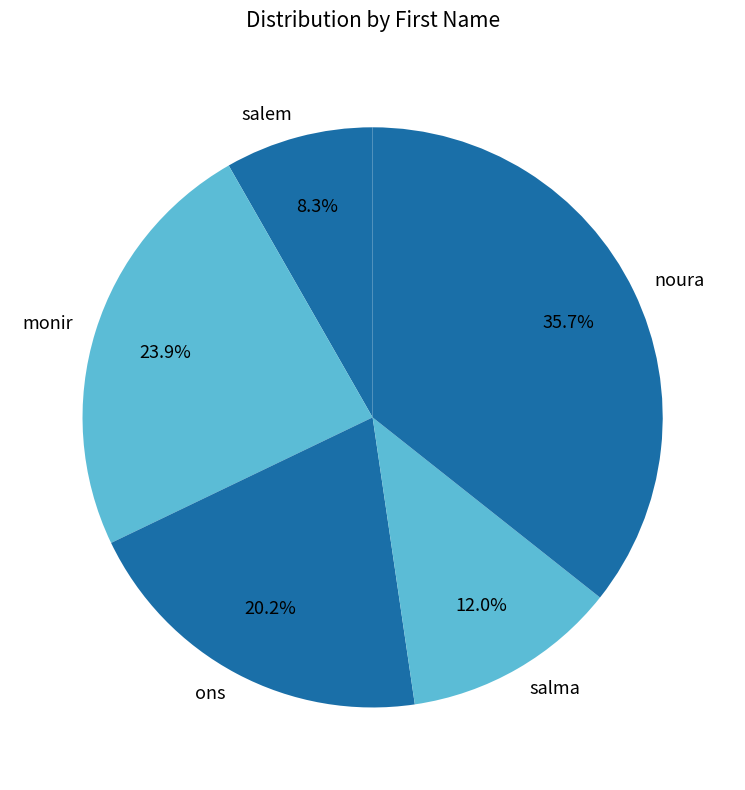

True or false: noura accounts for 36% of the total.

True